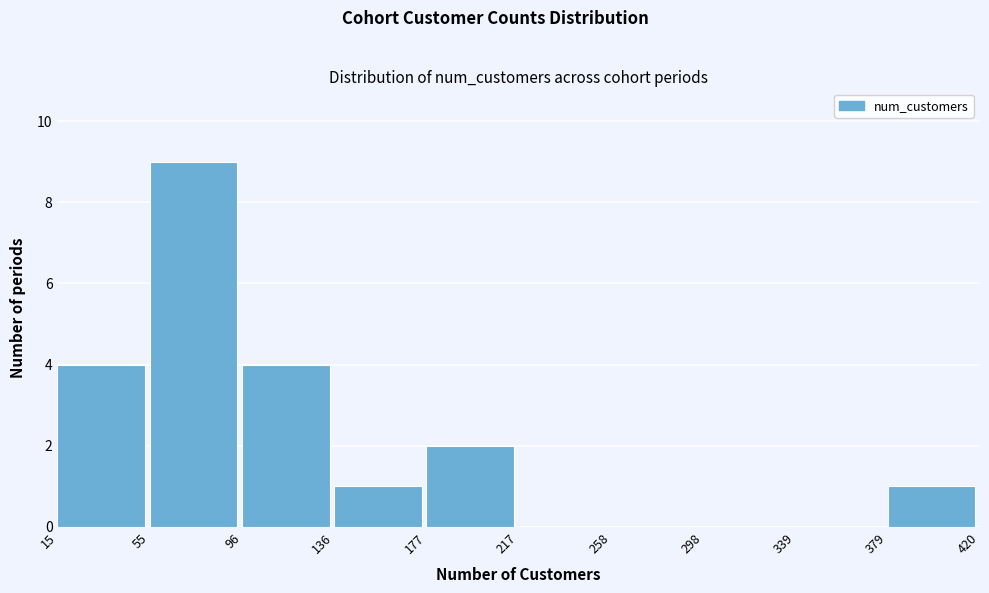

Reading left to right, list every bar in this chart as the range it spans on the x-axis followed by its height. The values are not printed on the chart, so give them approximately, as read against the axis.

15 to 55: 4
55 to 96: 9
96 to 136: 4
136 to 177: 1
177 to 217: 2
217 to 258: 0
258 to 298: 0
298 to 339: 0
339 to 379: 0
379 to 420: 1